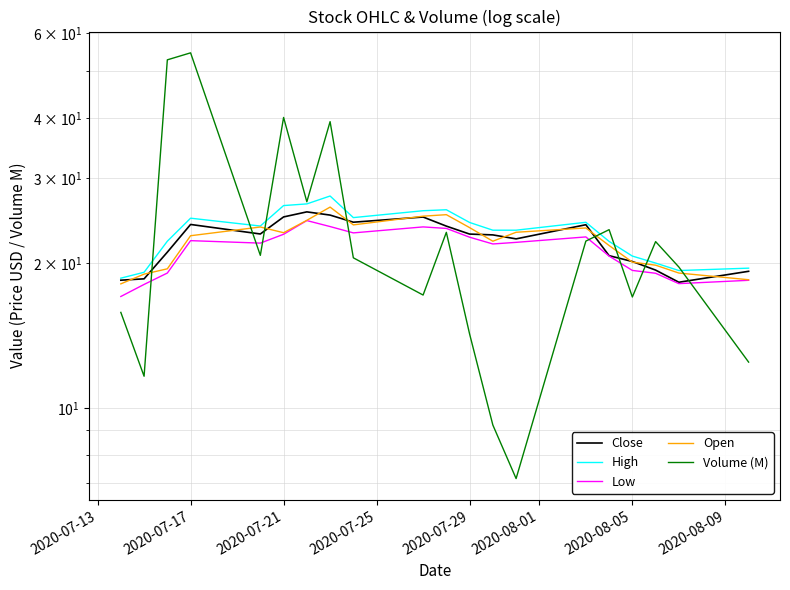

What is the difference between the second highest and second lowest values in the Open series?

6.7